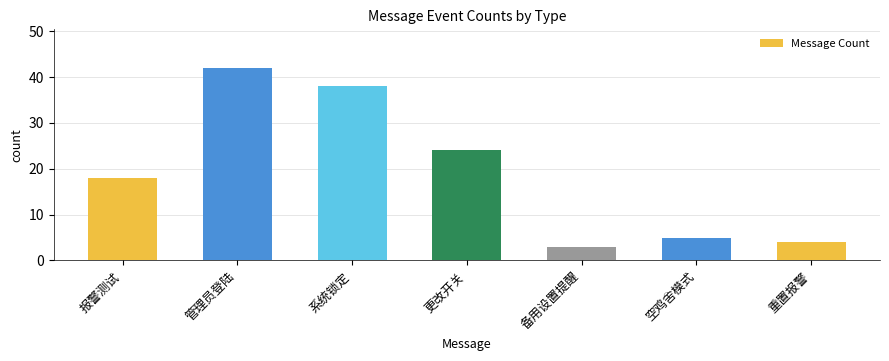

What is the difference between the second highest and minimum values?

35